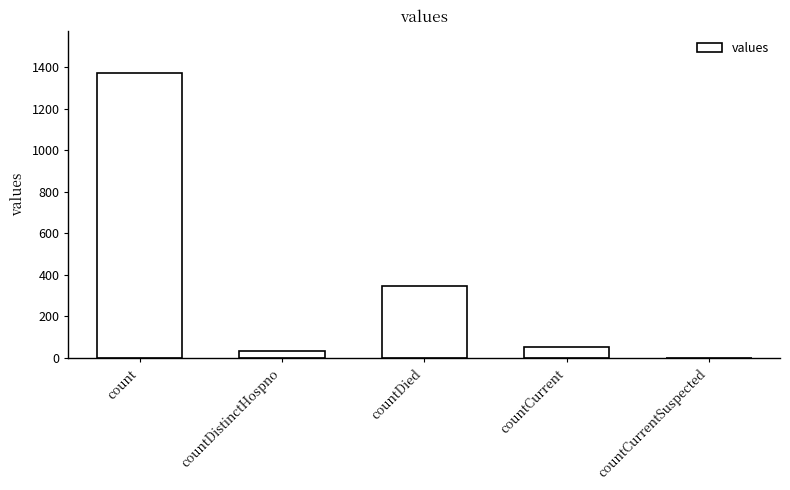

Reading right to left, list all the values displayed in this chart.

countCurrentSuspected=0	countCurrent=52	countDied=349	countDistinctHospno=33	count=1371